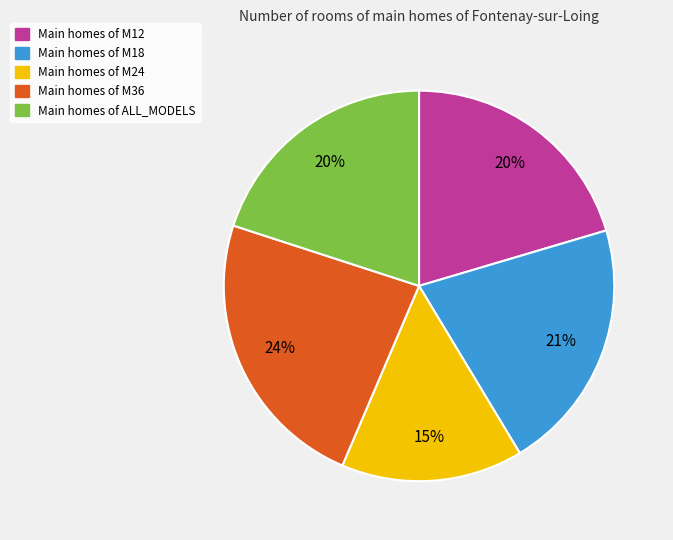

How many slices are in this pie chart?

5